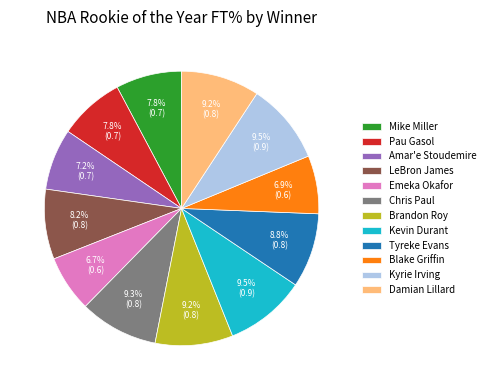

Is it true that Pau Gasol is 8% of the pie?

True